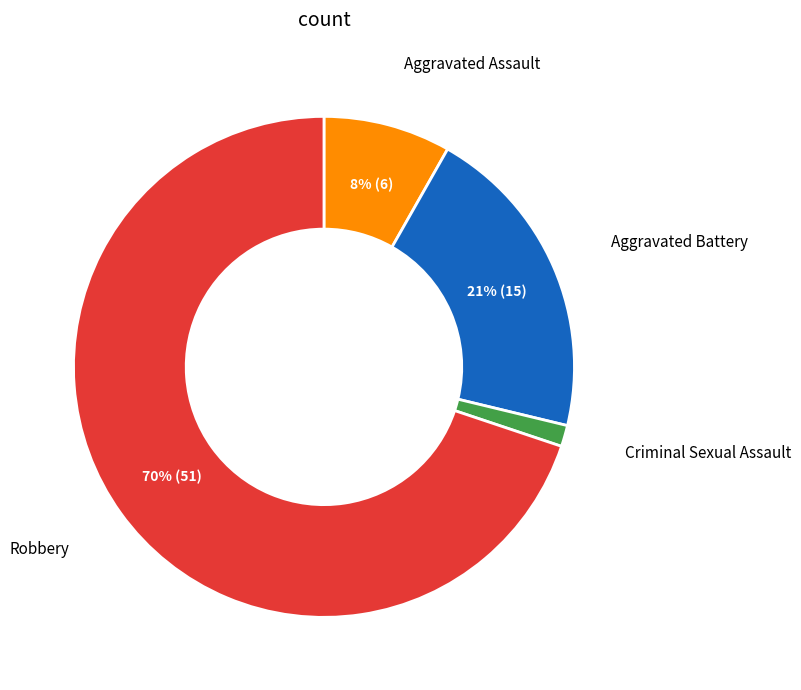

Is it true that Robbery is 52% of the pie?

False